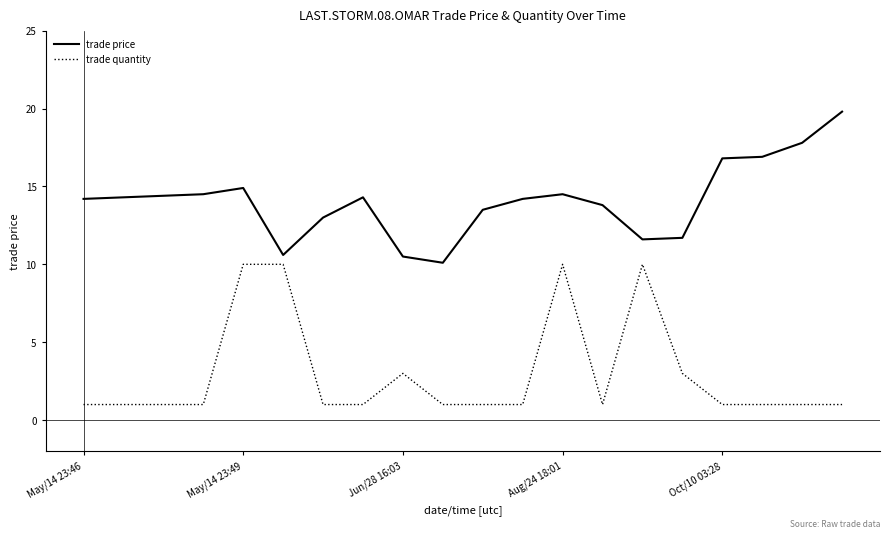

True or false: trade quantity and trade price intersect in this chart.

False